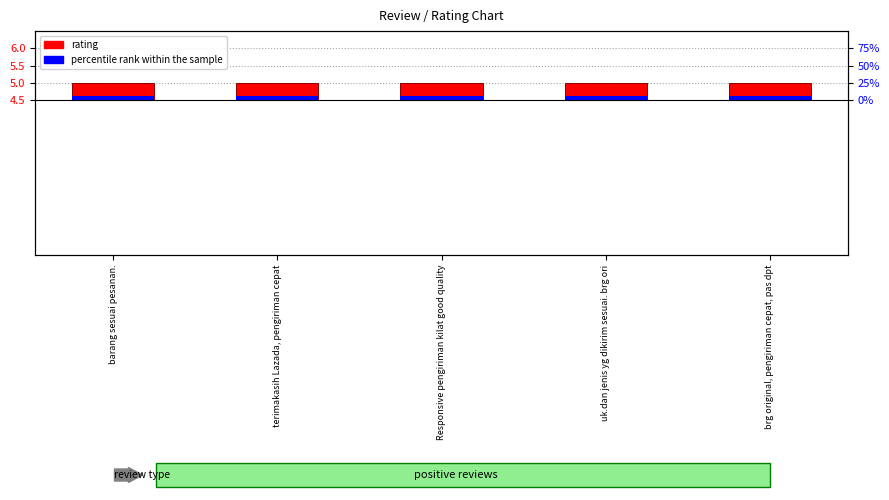

Which series changed the most between terimakasih Lazada, pengiriman cepat and Responsive pengiriman kilat good quality?

rating